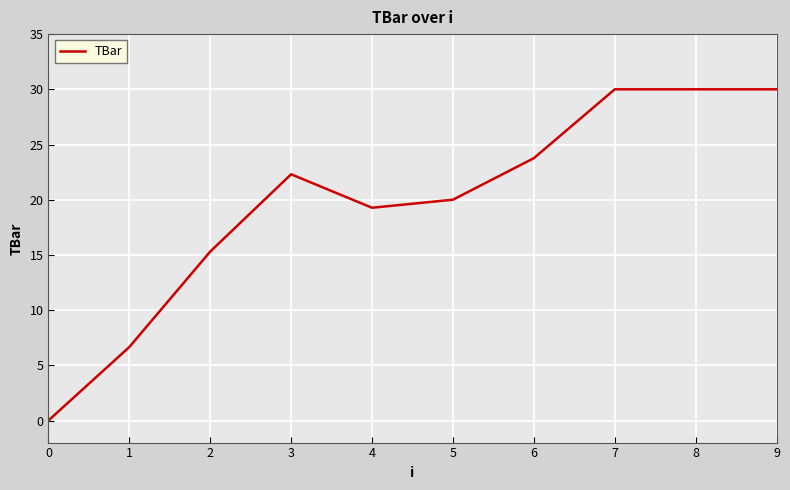

Approximately how many times larger is the value at 8 compared to 4?

1.6